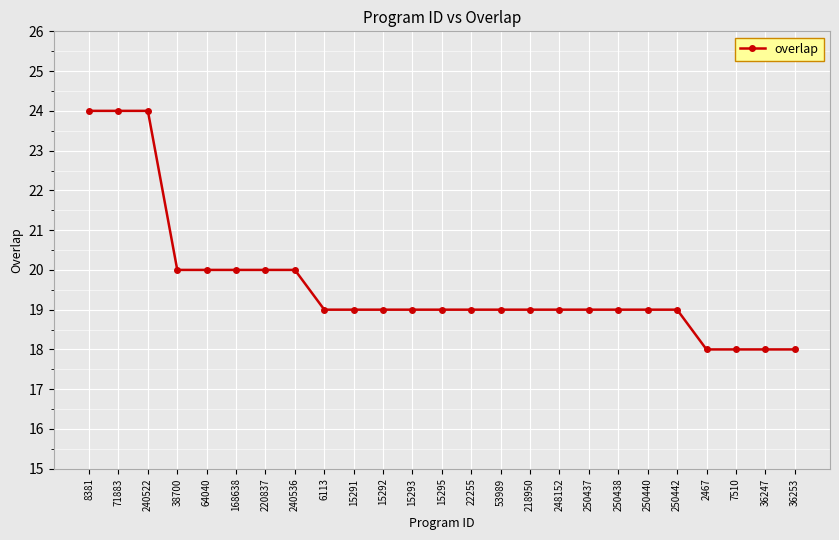

What is the maximum value shown in the chart?

24